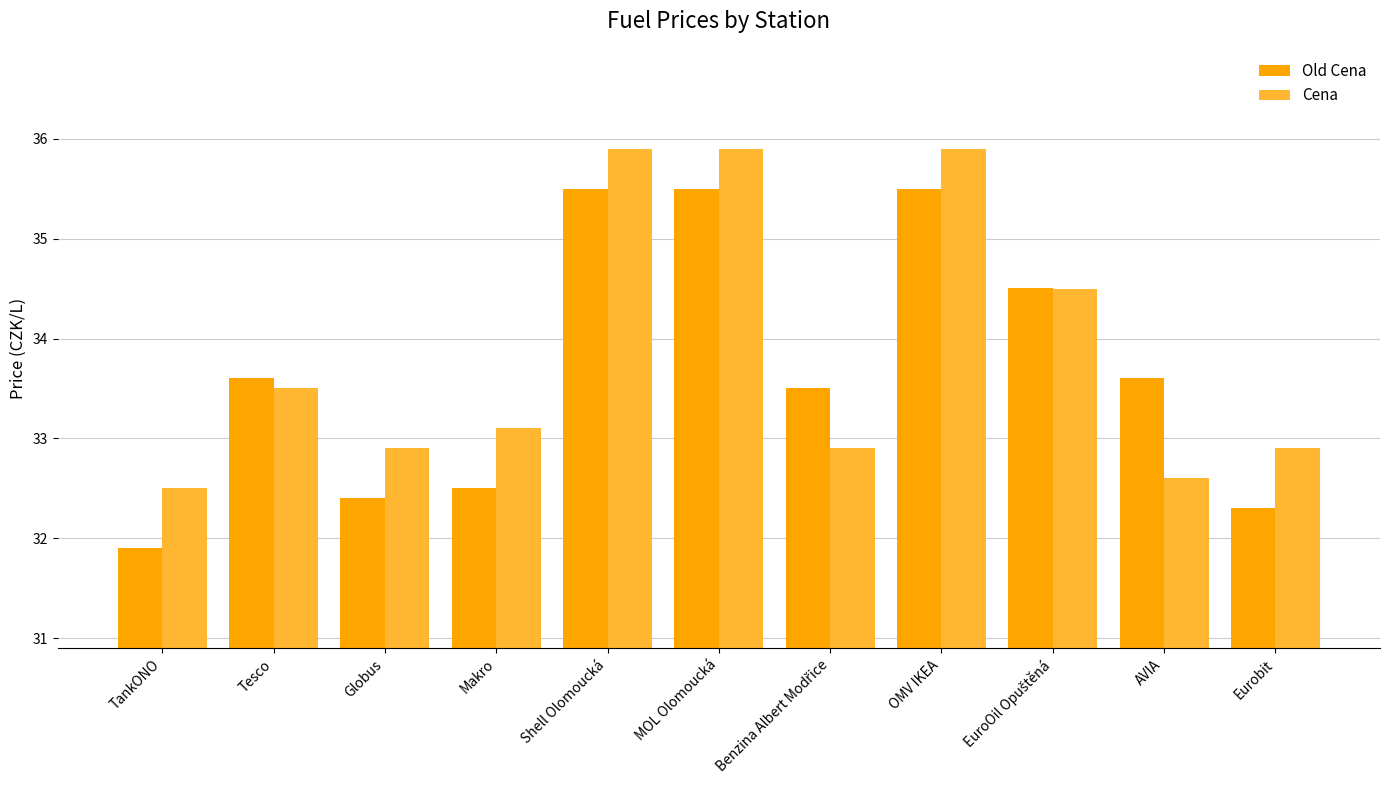

What is the label of the 2nd bar from the right?

AVIA